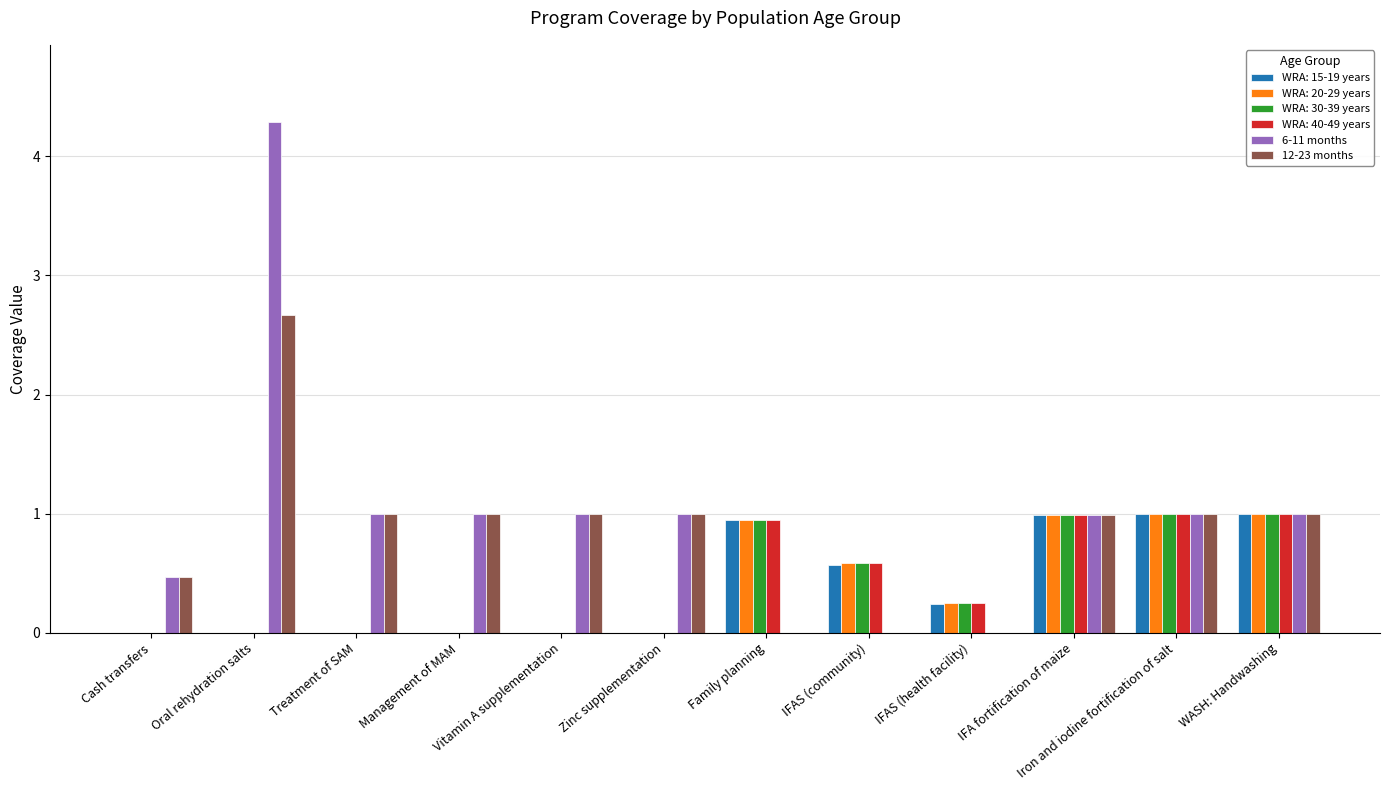

How many data points does each series have?

12